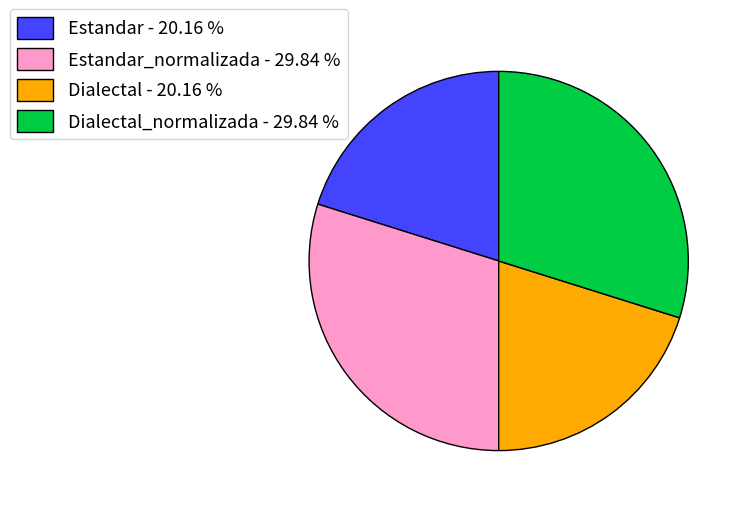

Approximately how many times larger is the value at Estandar_normalizada - 29.84 % compared to Estandar - 20.16 %?

1.5